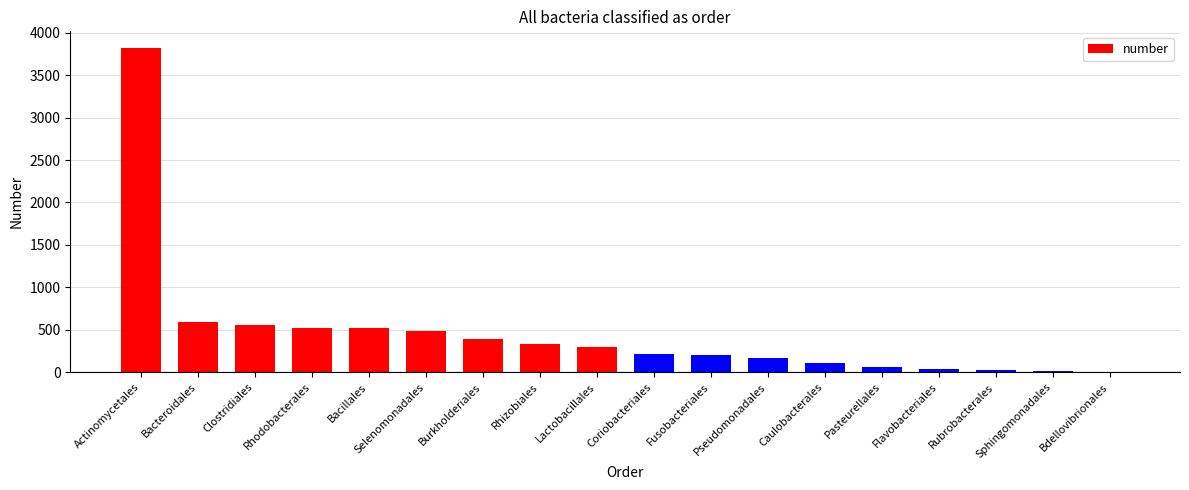

The value at Coriobacteriales is 215. True or false?

True